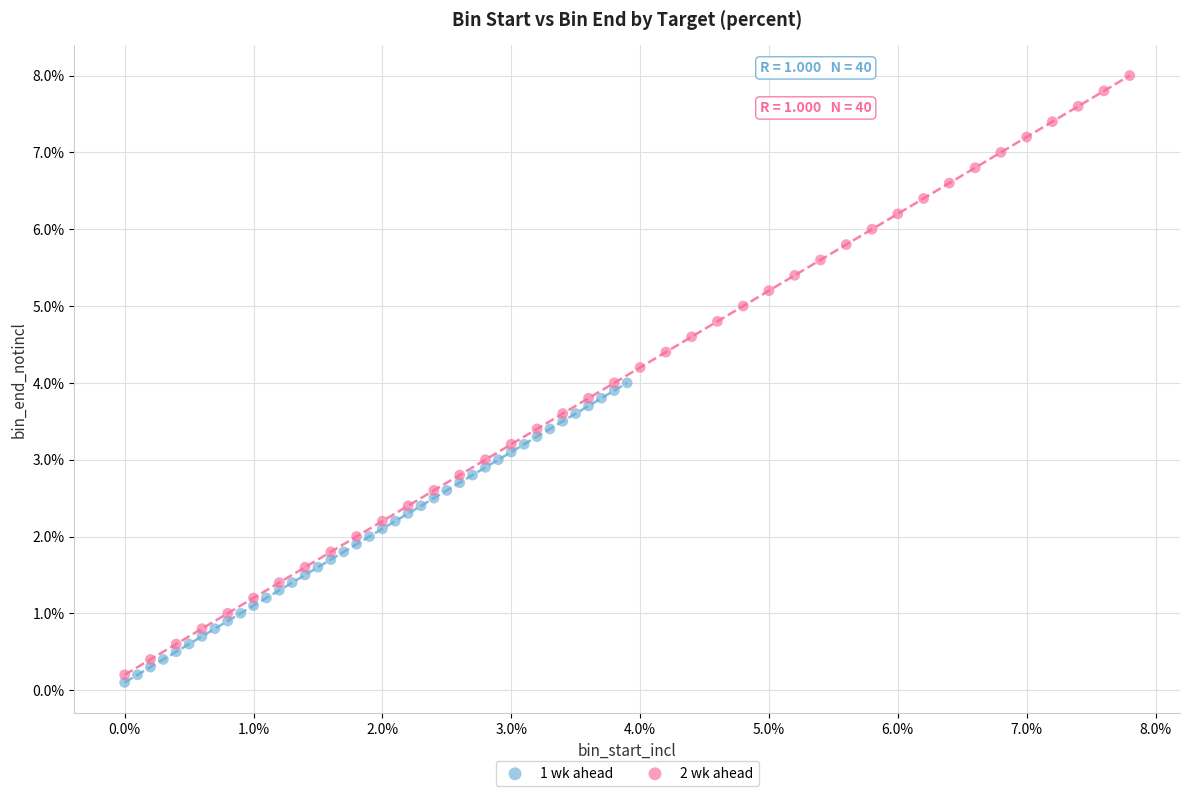

Which series has the largest Y range (max minus min)?

2 wk ahead